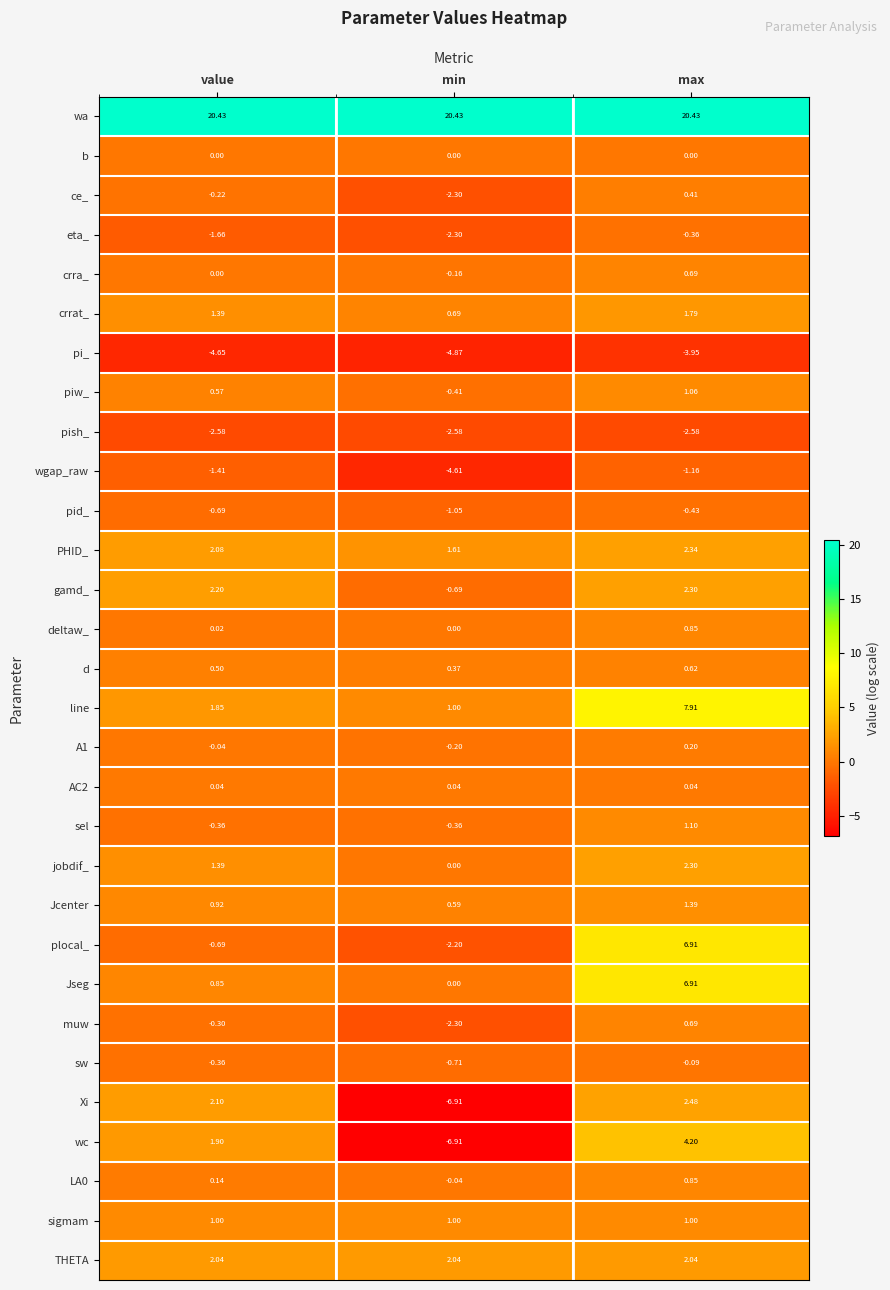

Which series has the largest total across all categories?

wa